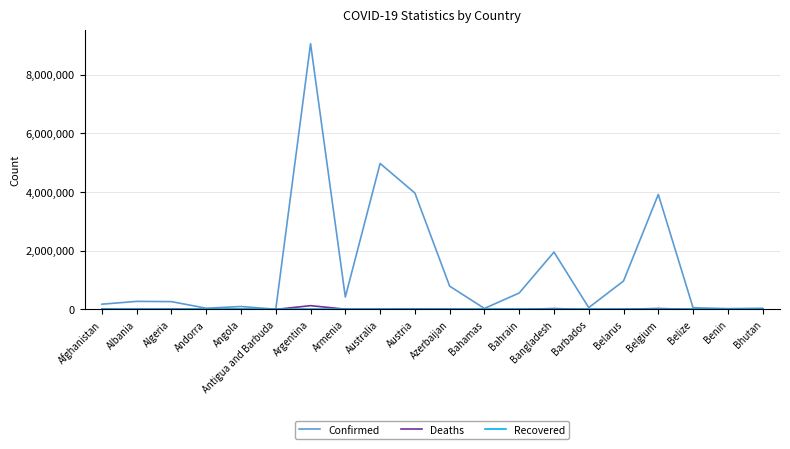

Is this an area chart (filled region under the line)?

No